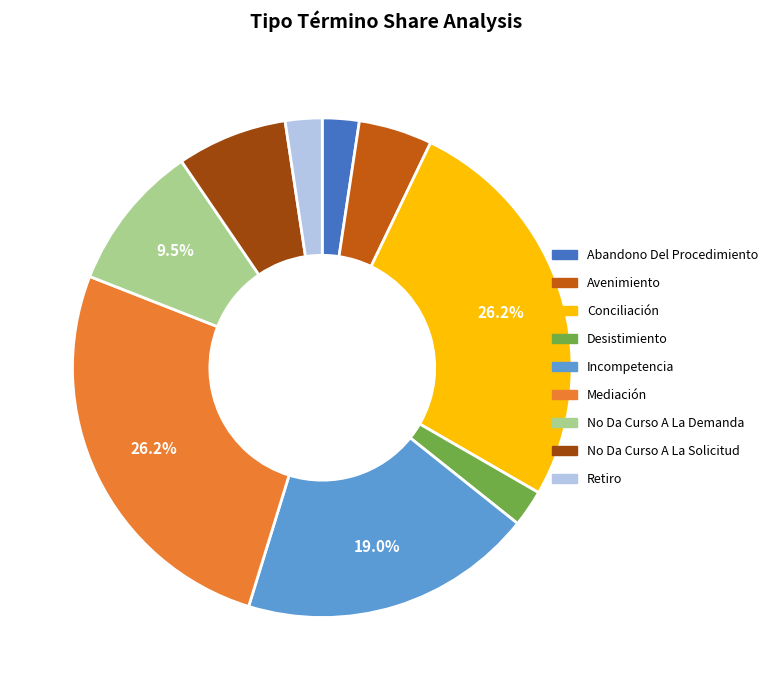

Which has a higher value, No Da Curso A La Solicitud or Retiro?

No Da Curso A La Solicitud